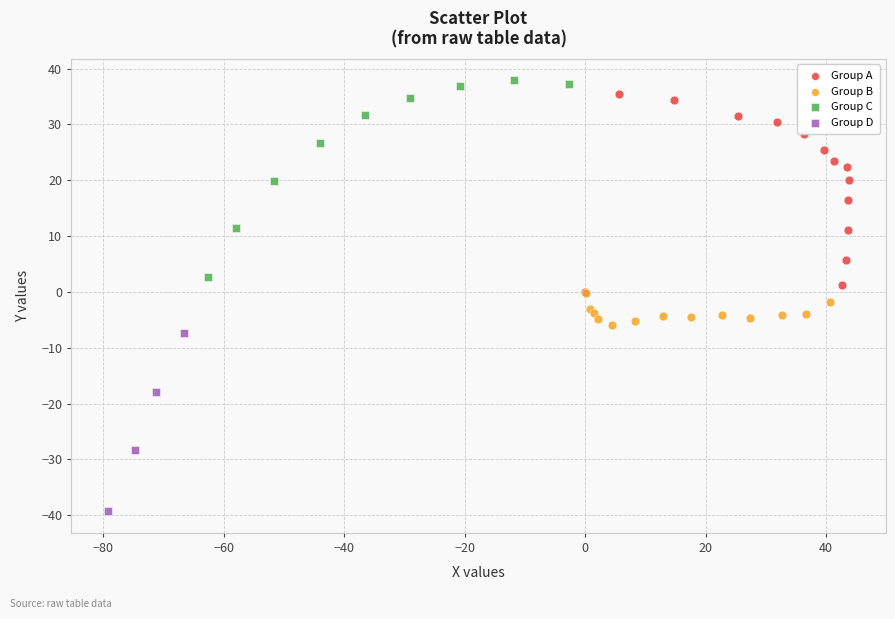

Which series reaches the minimum Y coordinate?

Group D